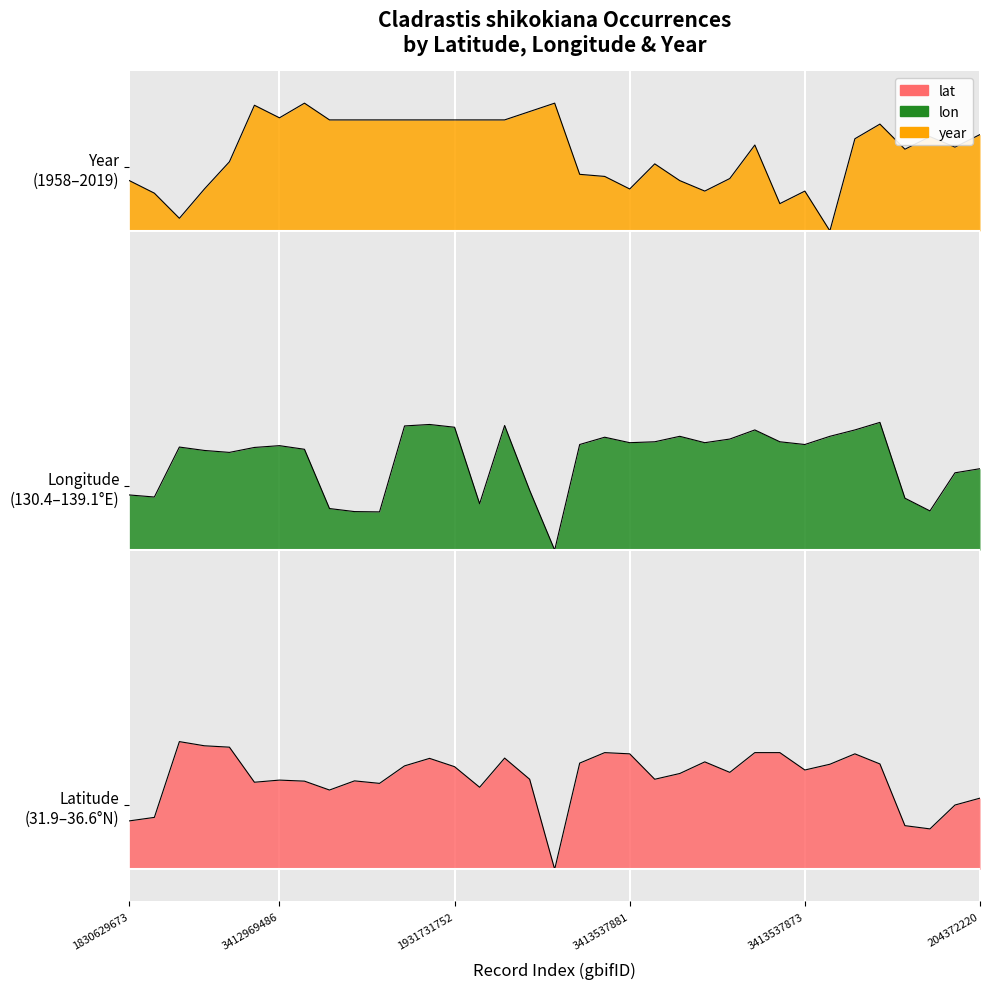

What position from the right is 3413537873?

8